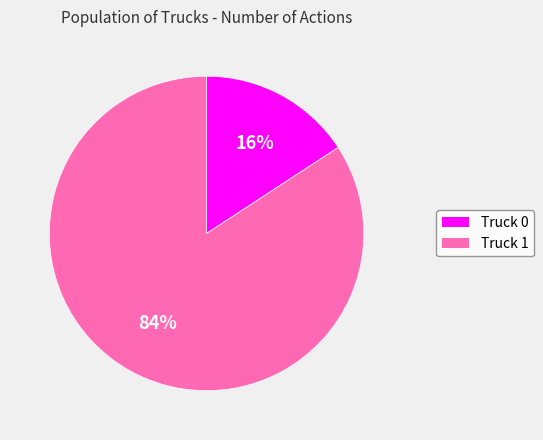

Count the number of slices in the pie.

2